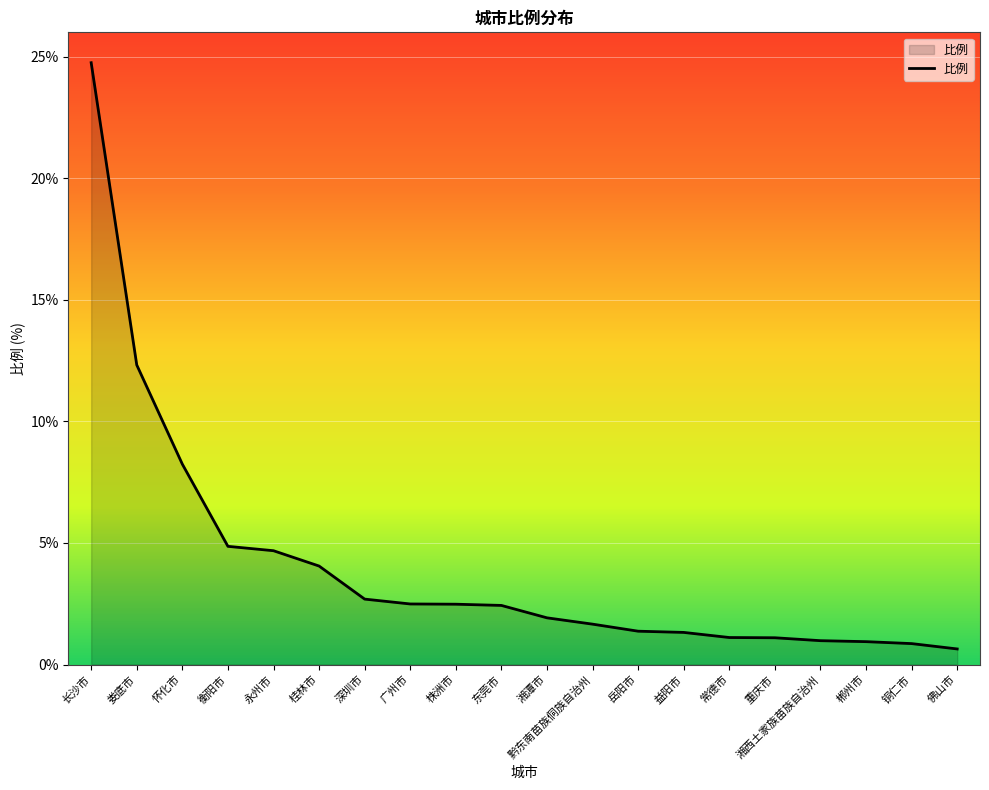

Where does the data first go above 2?

长沙市